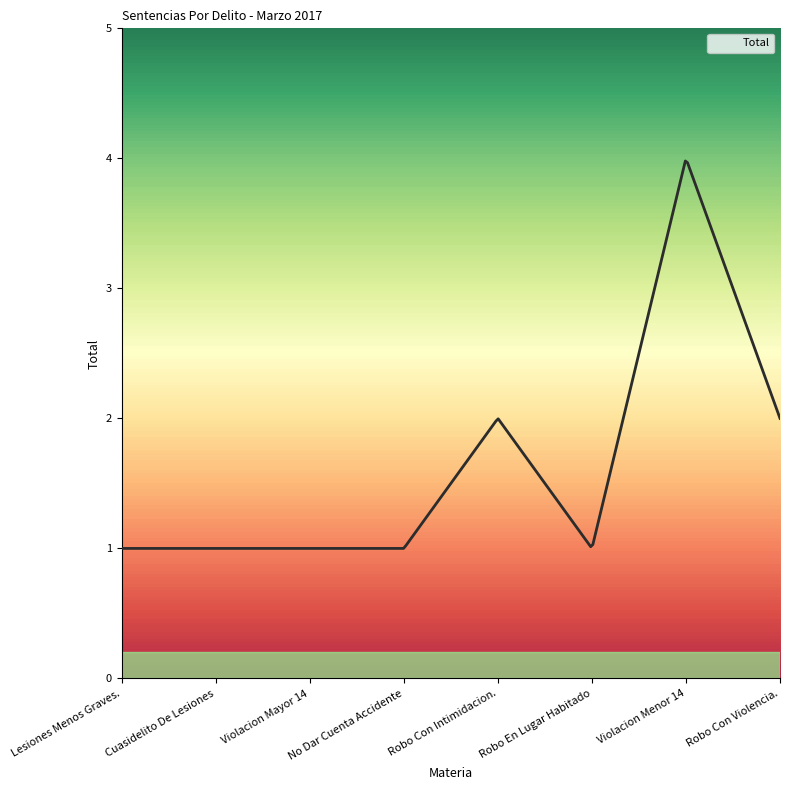

What is the greatest value displayed?

4.0